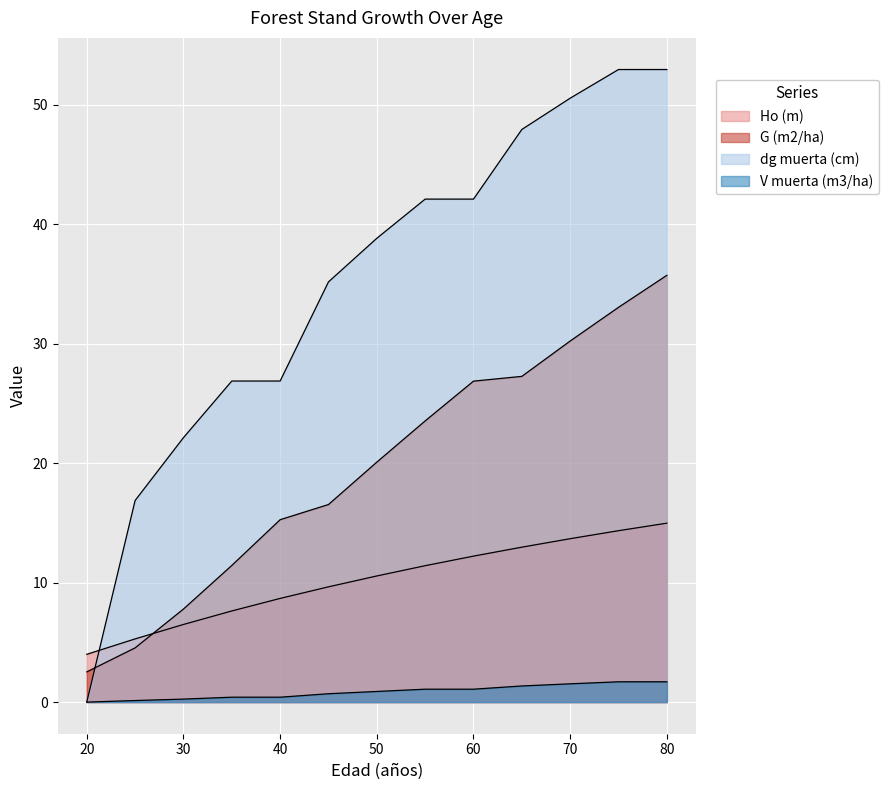

How many lines are shown in the chart?

4